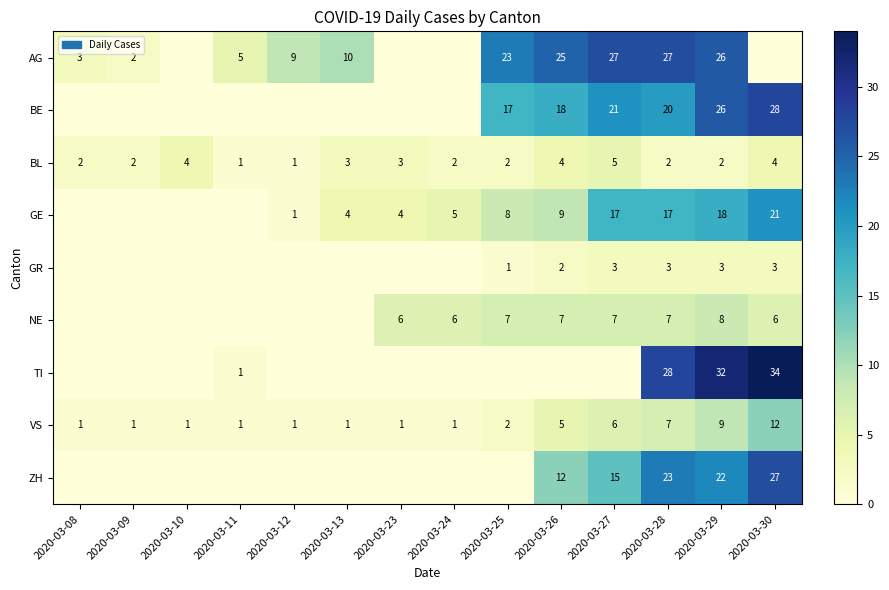

Count the number of data series in this chart.

9